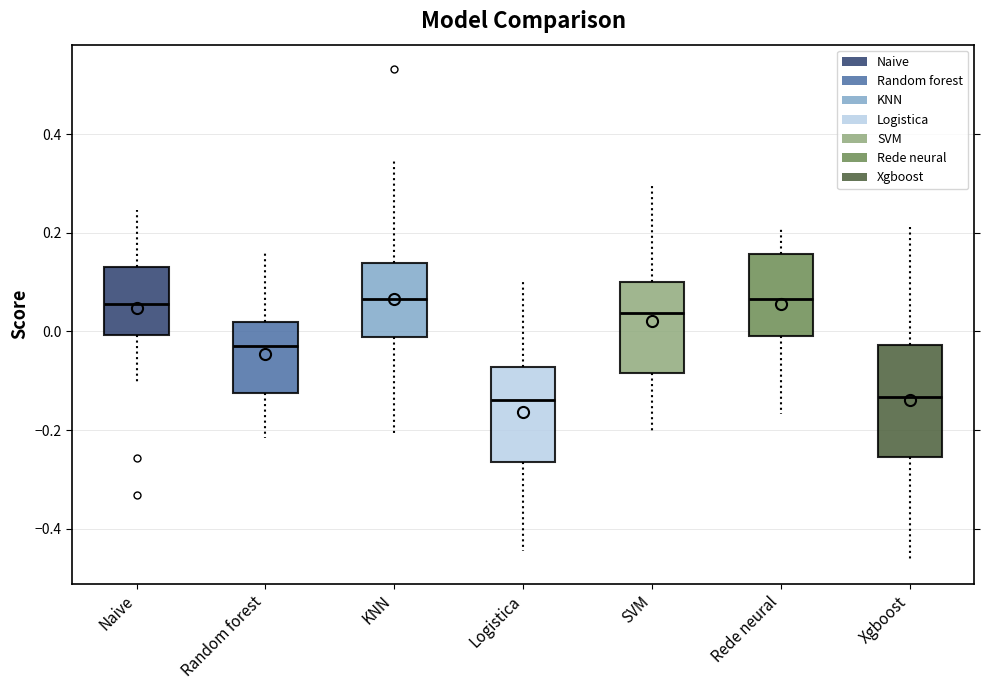

Which box is the tallest, from its lower edge to its upper edge?

Xgboost